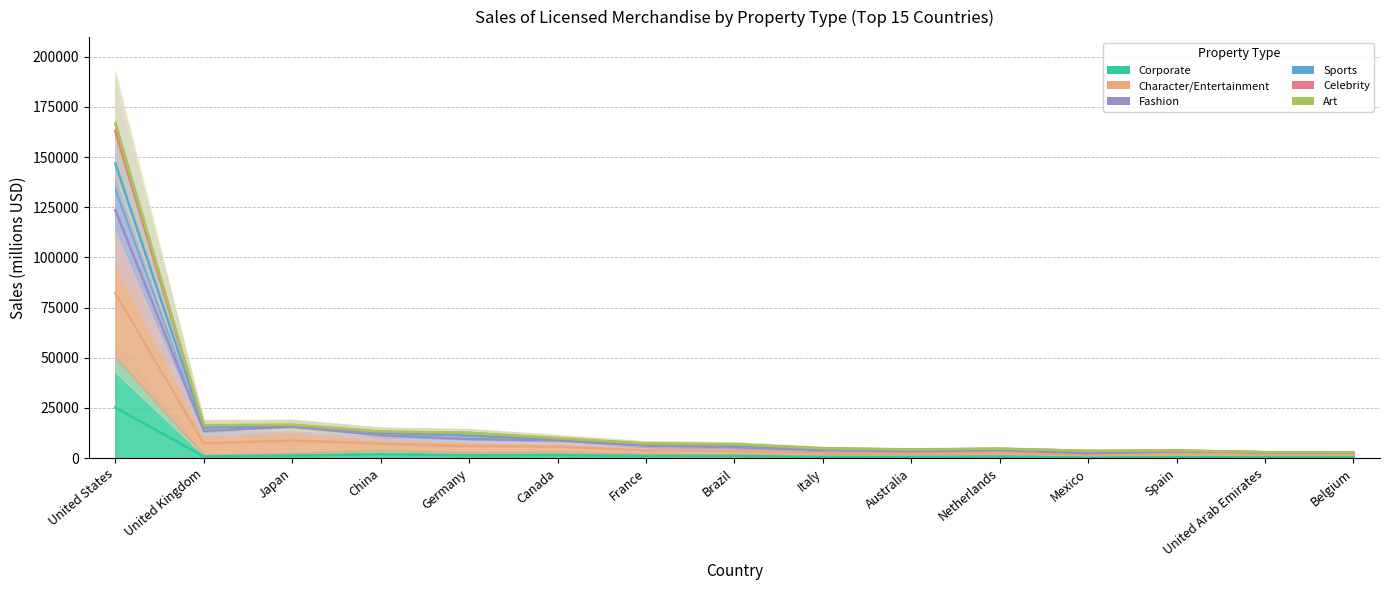

True or false: Celebrity and Corporate intersect in this chart.

False